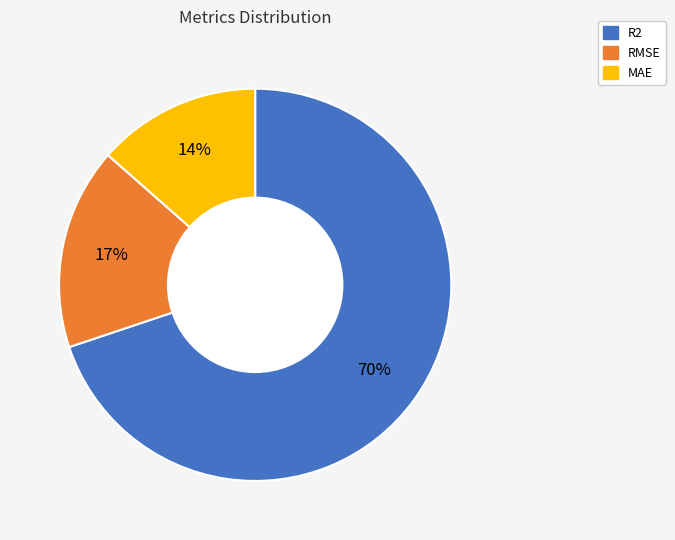

Combined, do RMSE and MAE account for over 50%?

No